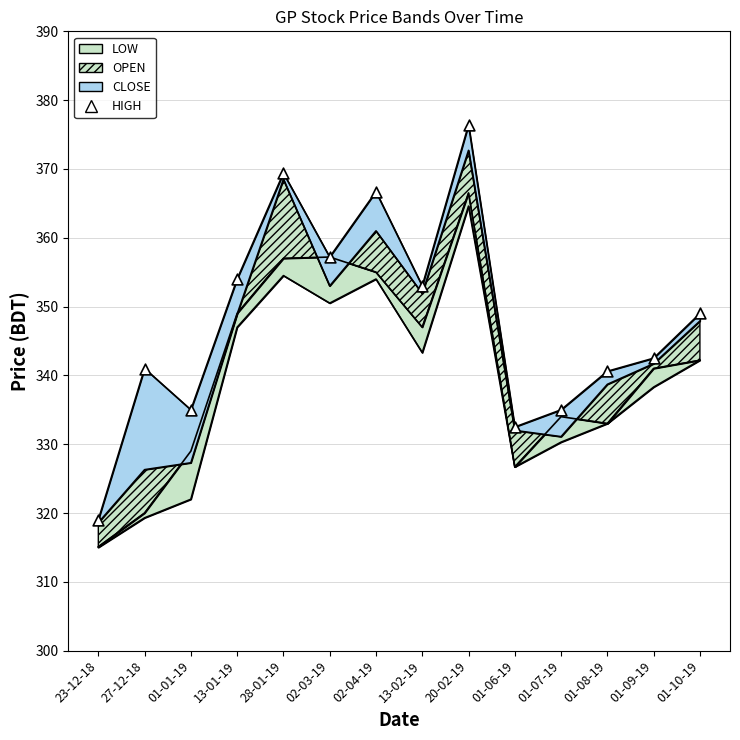

What is the change in value from 01-07-19 to 01-09-19?

+7.5